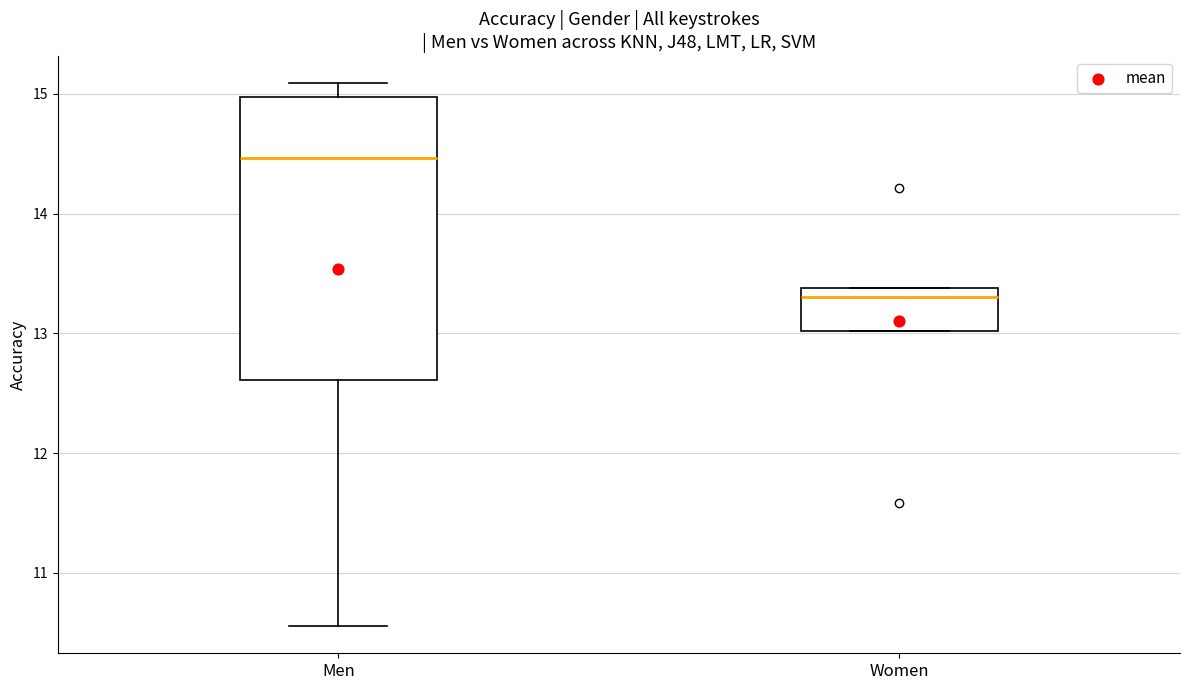

Which box's median line is the highest?

Men